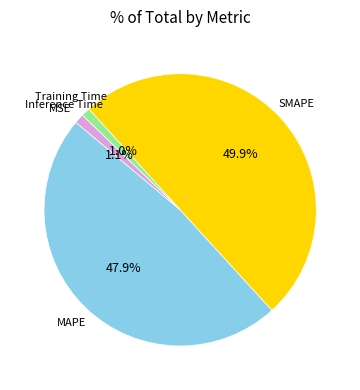

What portion of the pie excludes MAPE?

52.1%